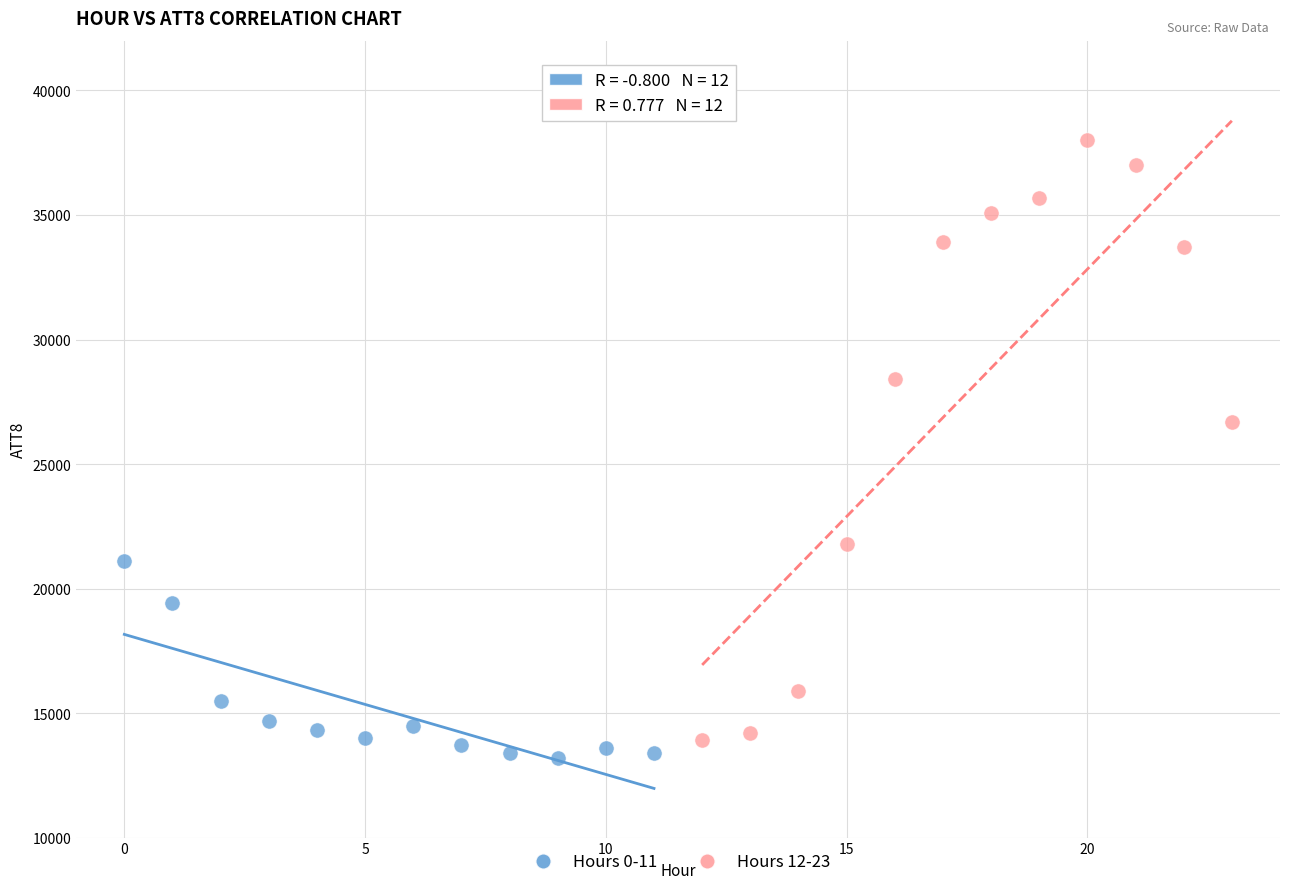

Which series has the largest Y range (max minus min)?

Hours 12-23